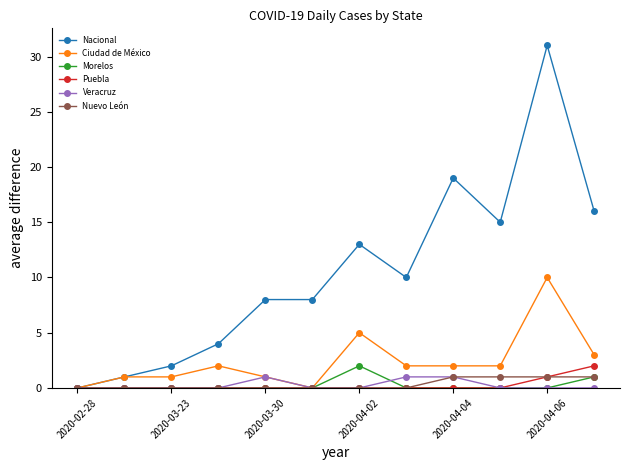

What is the value of the Nacional point at the 12th from the left?

16